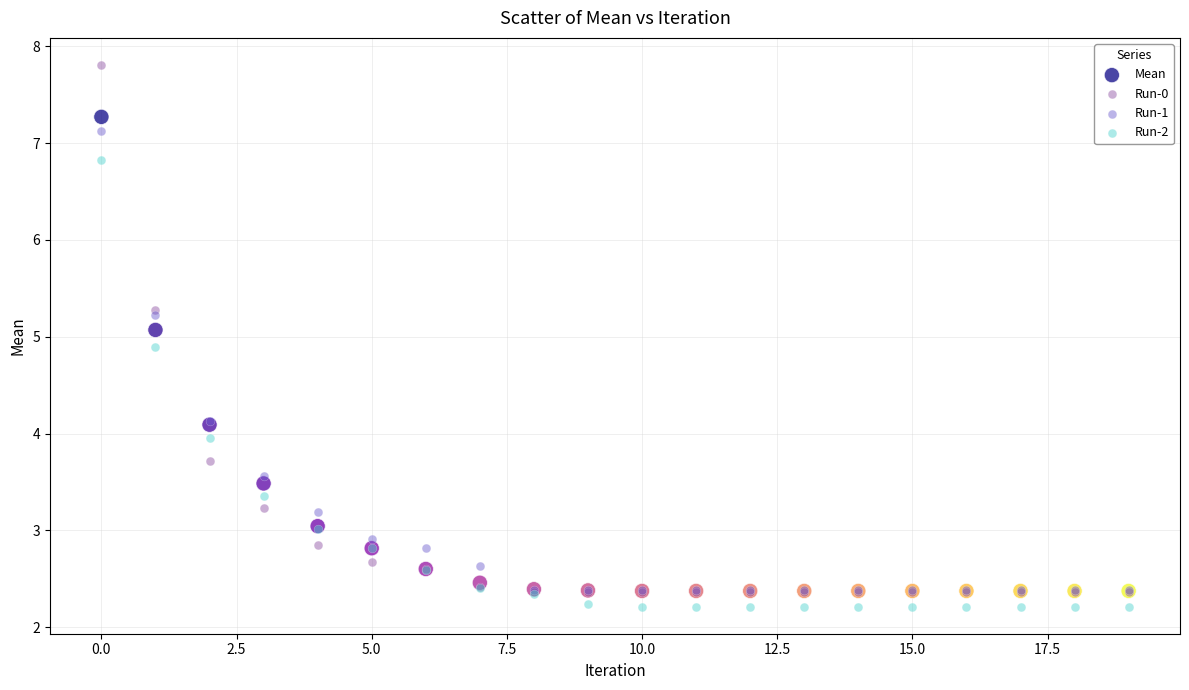

What are all the series names shown in the legend?

Mean, Run-0, Run-1, Run-2